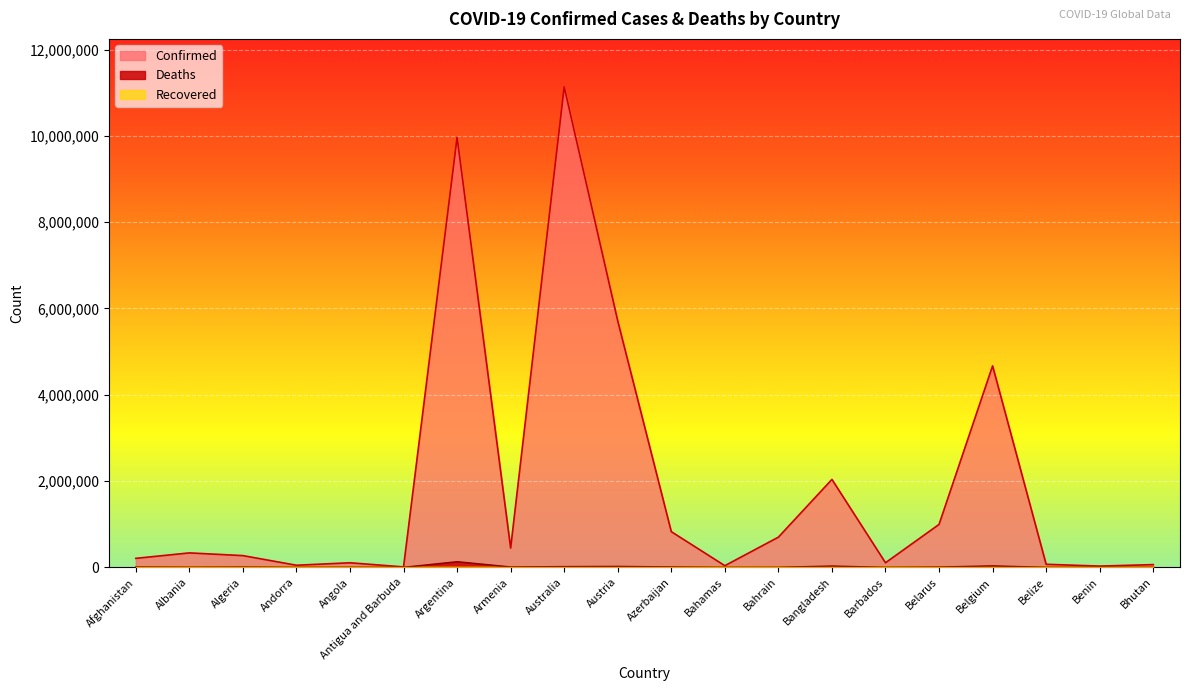

What is the maximum value shown in the chart?

11132933